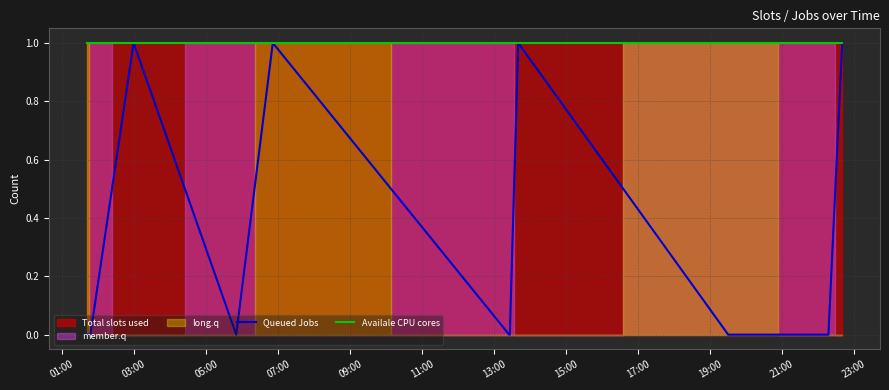

Is the value of Queued Jobs at 03:00 greater than the value of Availale CPU cores at 13:00?

No